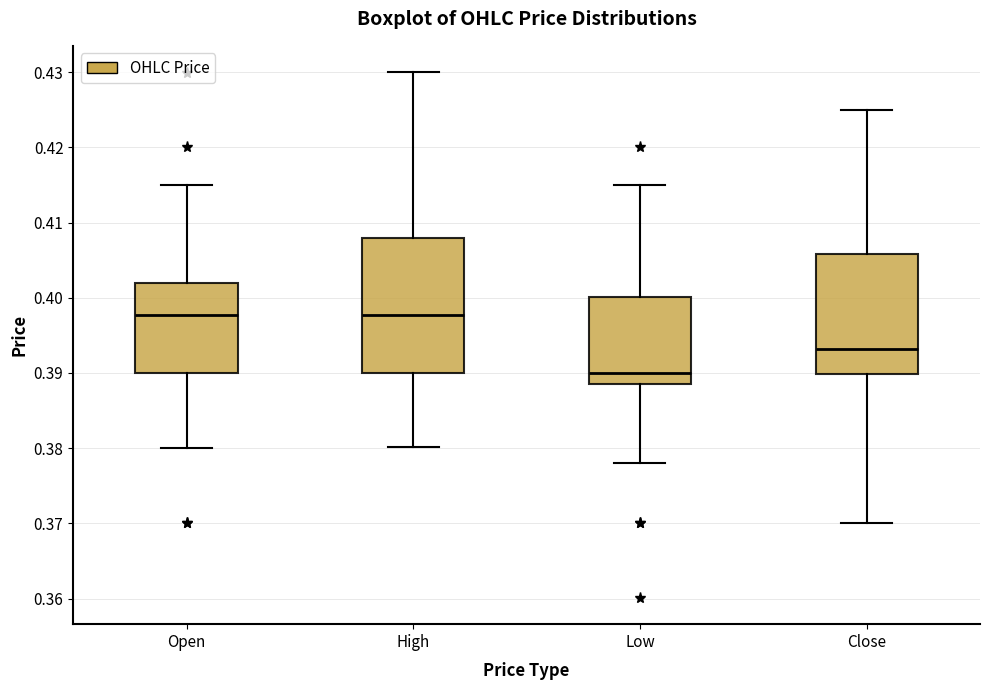

Reading left to right, transcribe this box plot: for each box, give where its median line is, the range the box spans, and where its two whiskers end, as read against the y-axis. The values are not printed on the chart, so give them approximately, as read against the axis.

Open: median 0.398, box 0.390 to 0.402, whiskers 0.380 to 0.415
High: median 0.398, box 0.390 to 0.408, whiskers 0.380 to 0.430
Low: median 0.390, box 0.389 to 0.400, whiskers 0.378 to 0.415
Close: median 0.393, box 0.390 to 0.406, whiskers 0.370 to 0.425